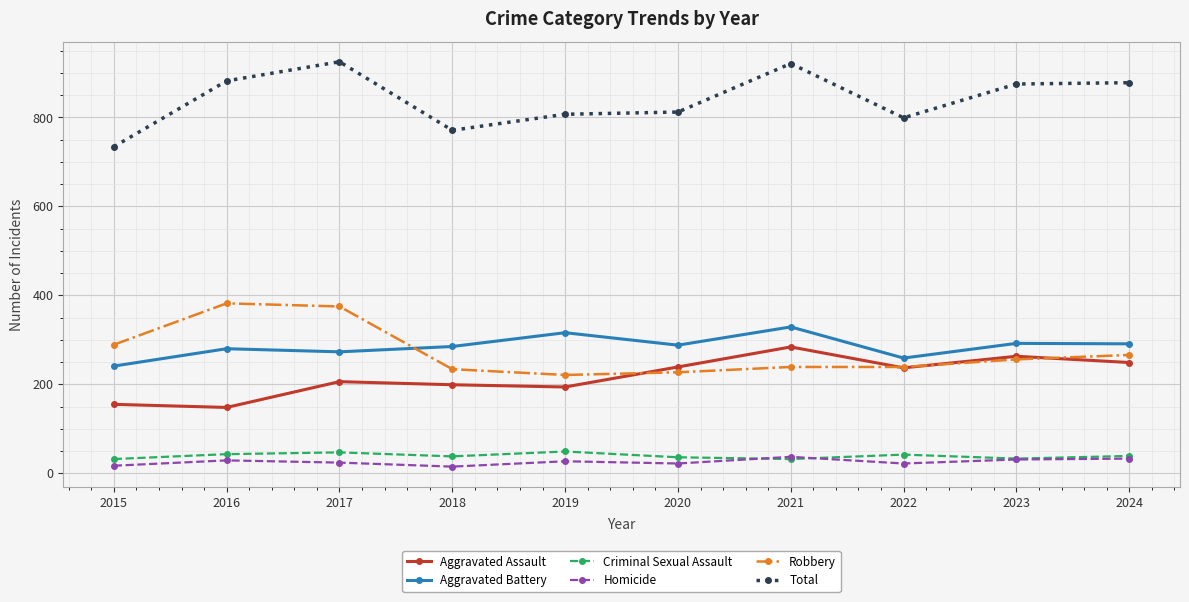

True or false: Aggravated Battery has more than 2 interior local peaks.

True